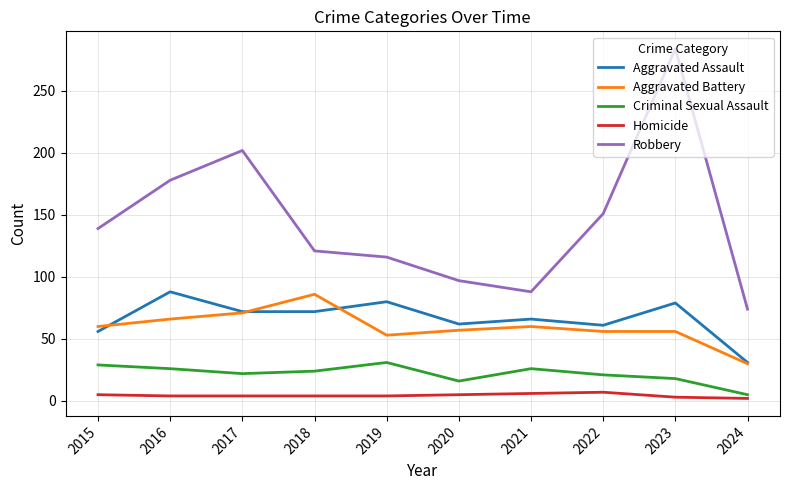

What is the smallest value displayed?

2